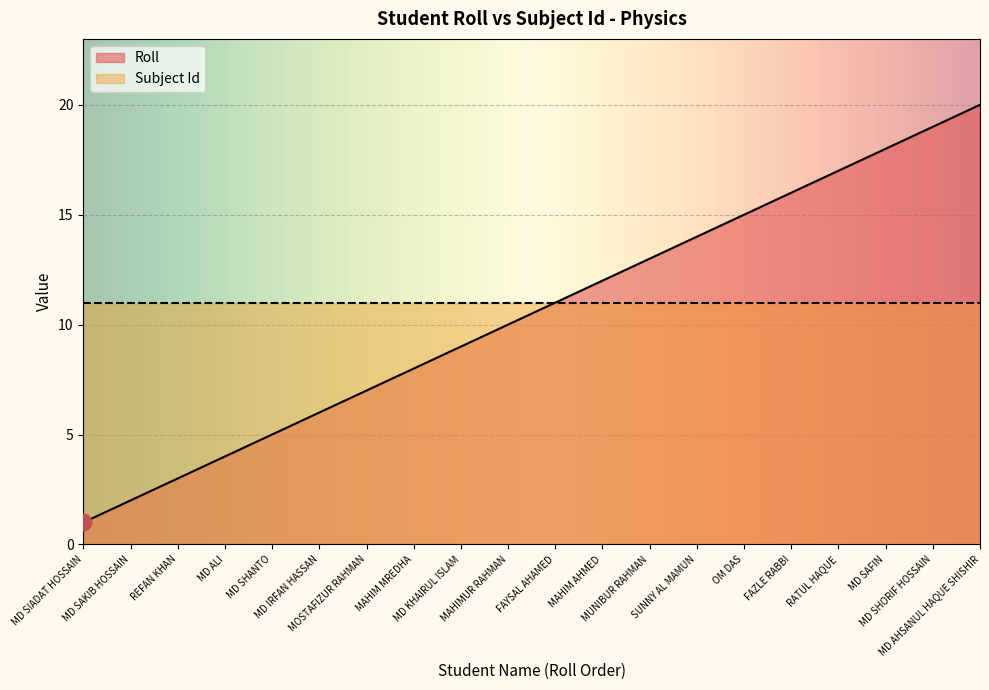

What is the value of the 5th point from the left?

5